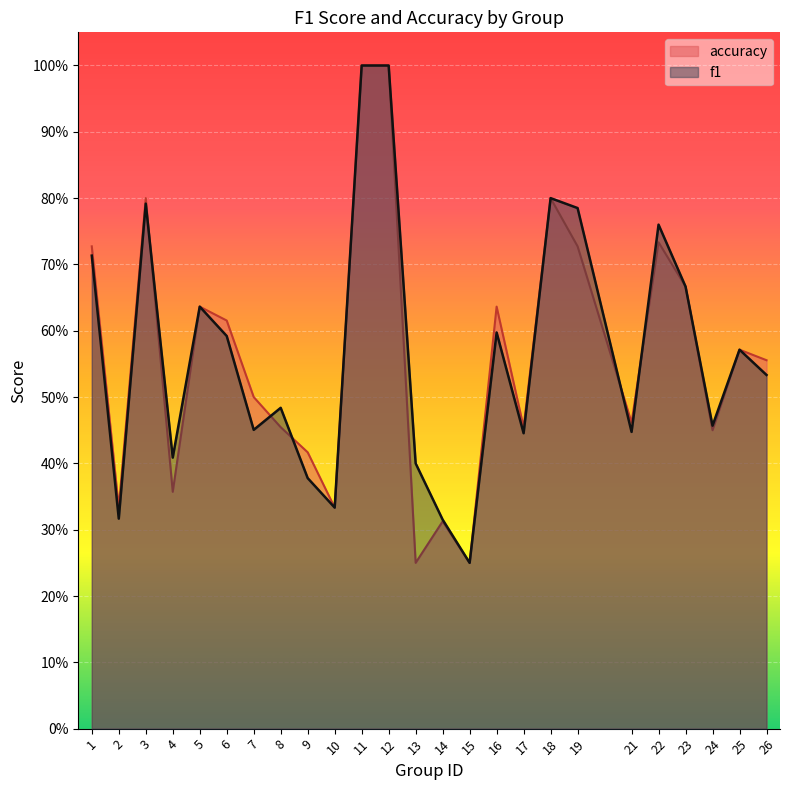

Reading left to right, transcribe all the data shown in this chart.

f1: 0.7	0.3	0.8	0.4	0.6	0.6	0.5	0.5	0.4	0.3	1.0	1.0	0.4	0.3	0.2	0.6	0.4	0.8	0.8	0.4	0.8	0.7	0.5	0.6	0.5
accuracy: 0.7	0.3	0.8	0.4	0.6	0.6	0.5	0.5	0.4	0.3	1.0	1.0	0.2	0.3	0.2	0.6	0.5	0.8	0.7	0.5	0.7	0.7	0.5	0.6	0.6